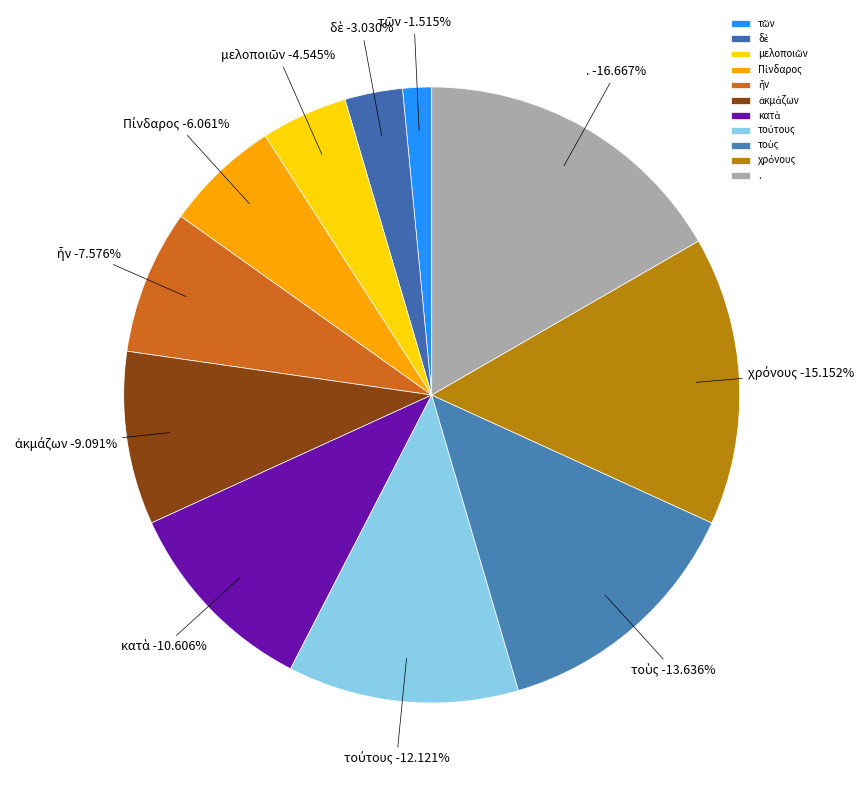

What is the largest slice in the pie chart?

.